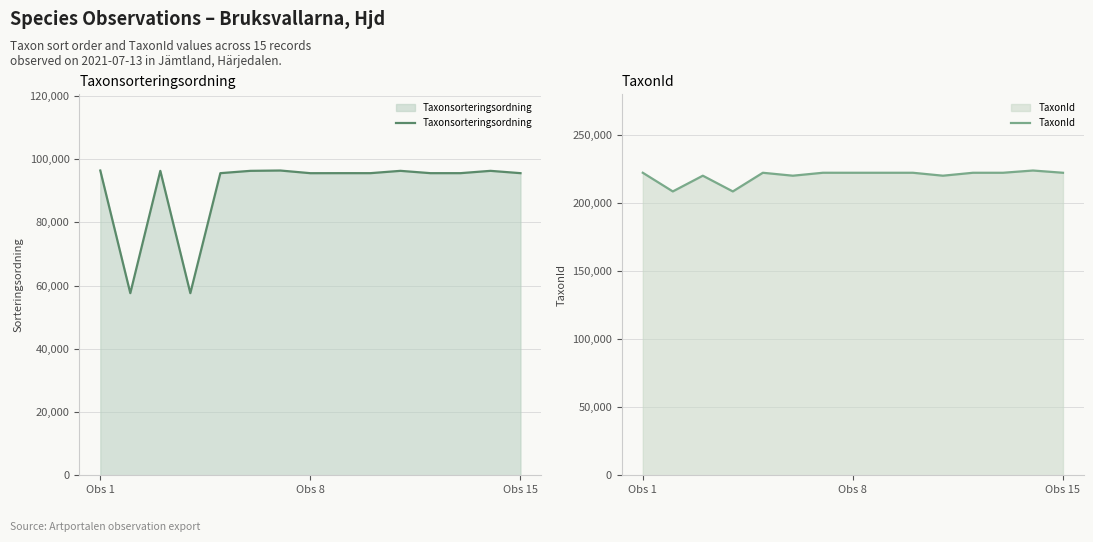

Rank the categories by TaxonId value from highest to lowest.

13, Obs 1, 6, 8, 4, 9, 11, 12, 14, 7, Obs 15, 5, 10, Obs 8, 3